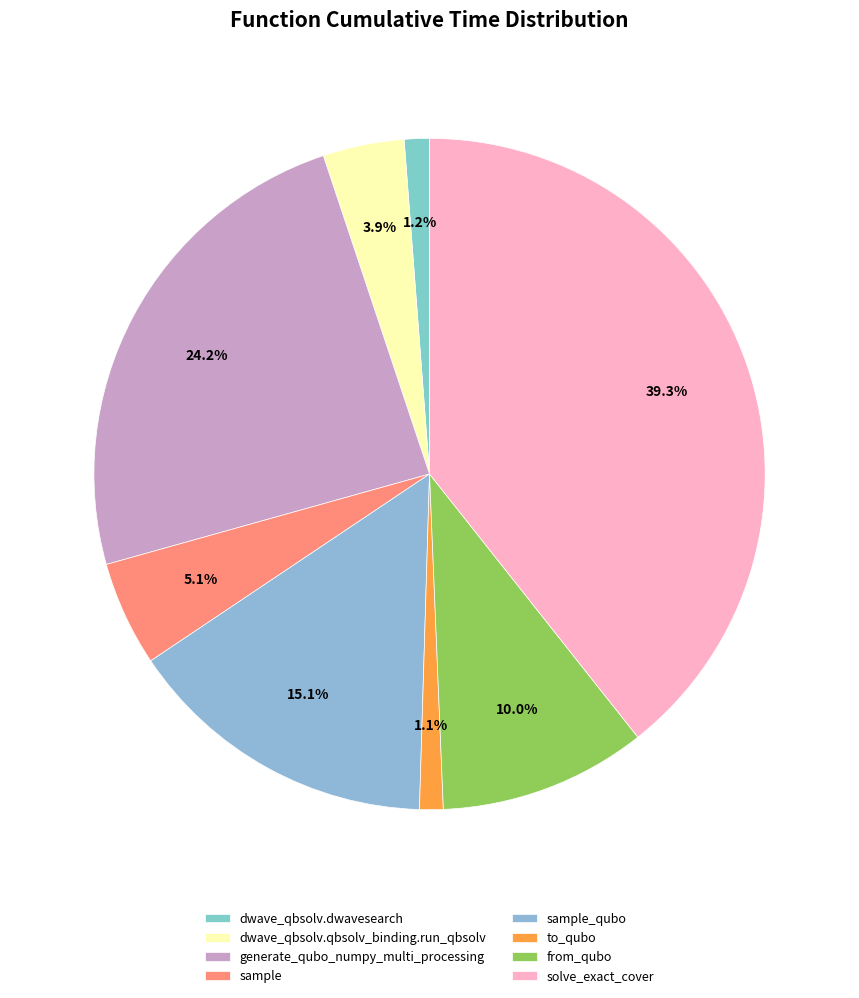

Is it true that to_qubo is 1% of the pie?

True